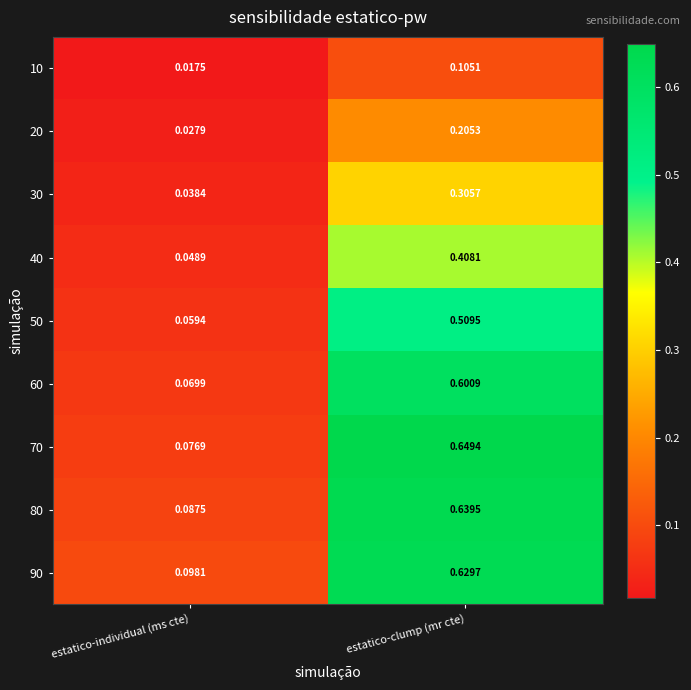

At which label is 40 closest to 0?

estatico-individual (ms cte)